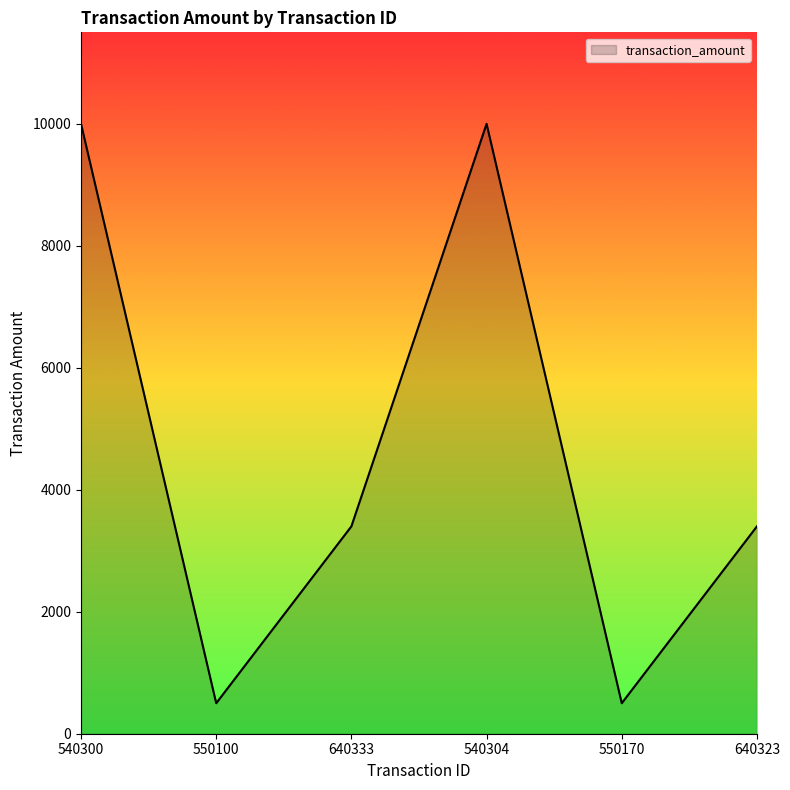

Between 550170 and 640323, which is larger?

640323